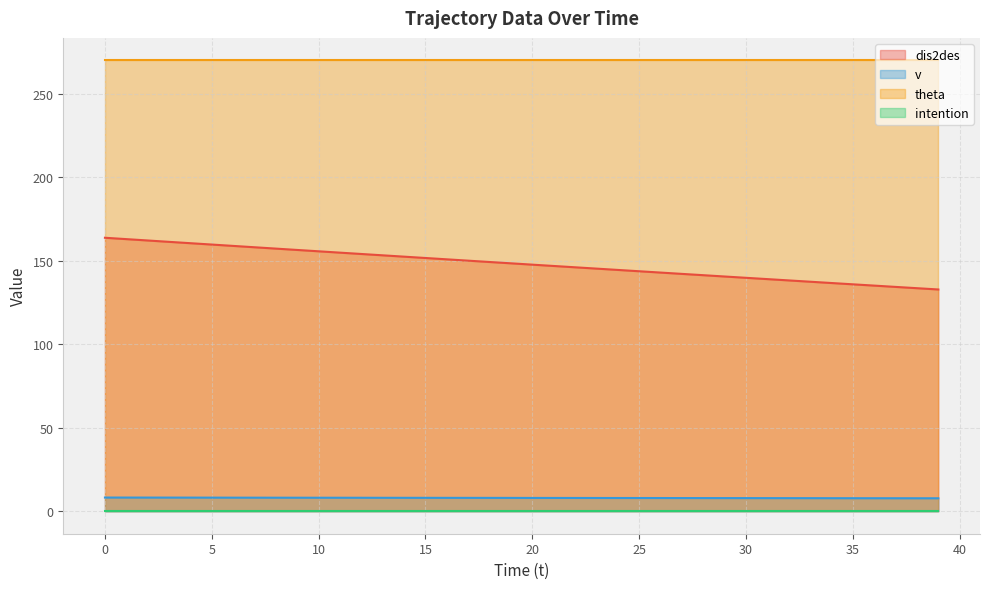

What is the total value across all series at 35?

413.7